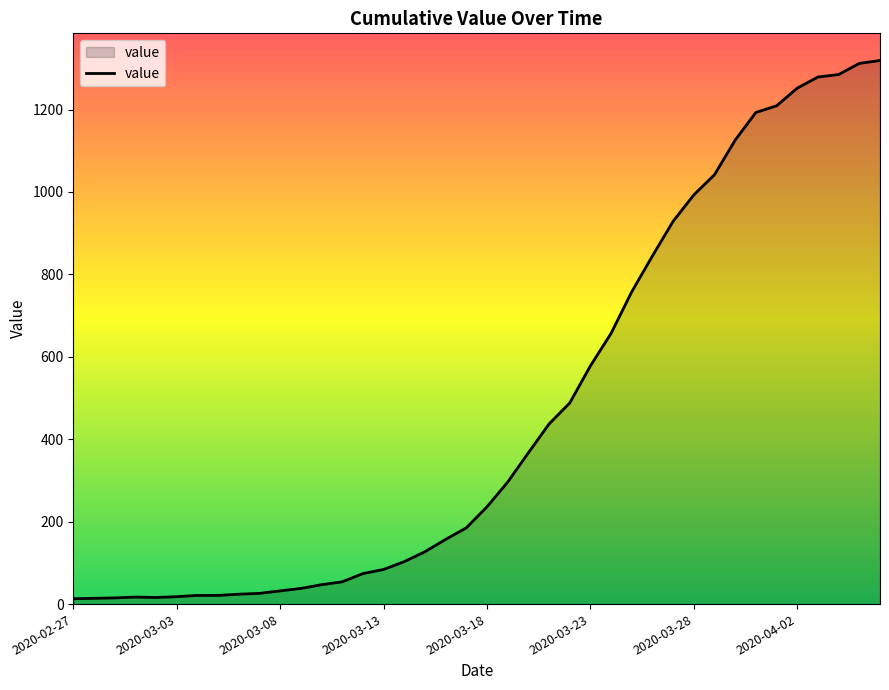

What is the maximum value shown in the chart?

1319